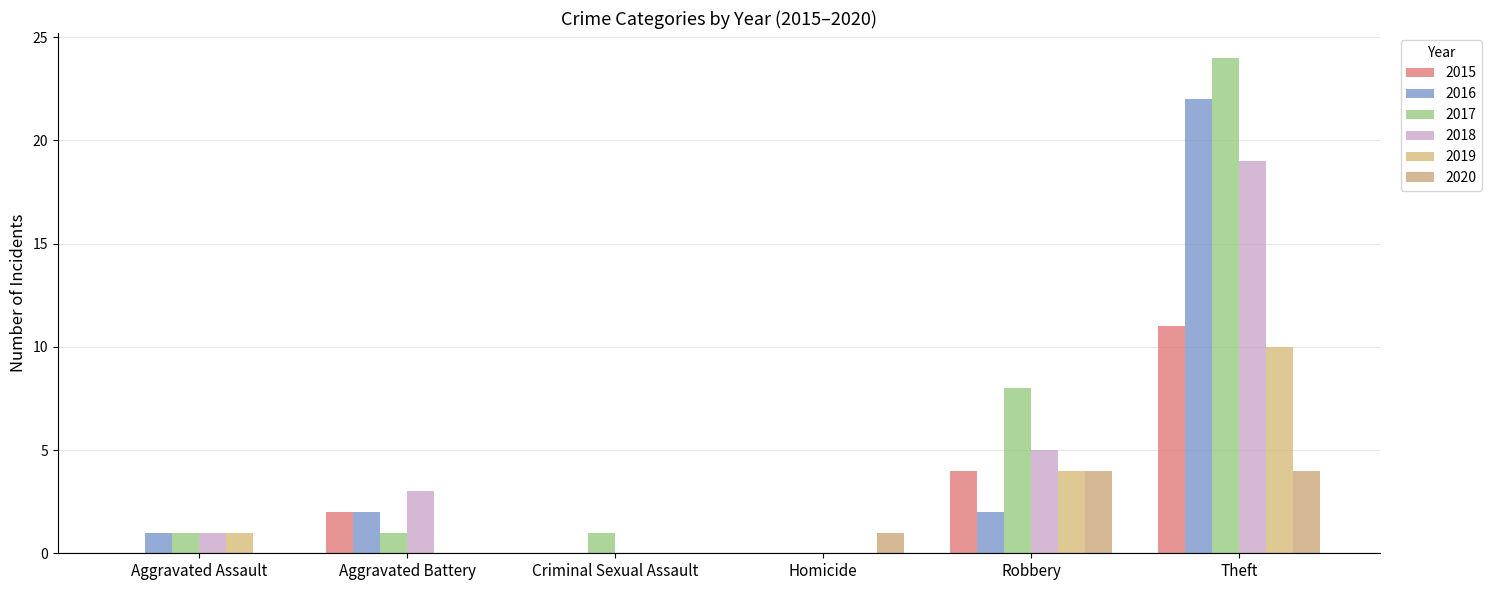

What is the value of the 2020 bar at the 5th from the left?

4